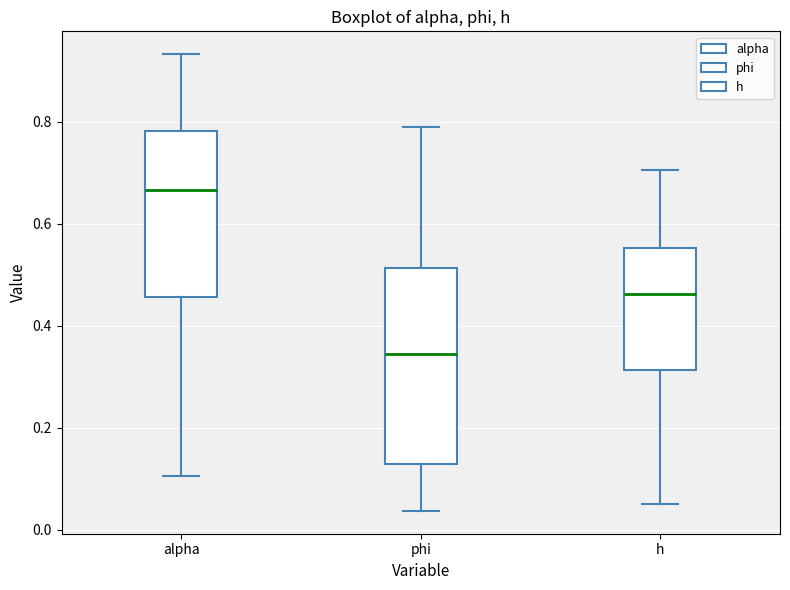

Where is the lower edge of the box for h on the y-axis? The values are not printed on the chart, so give them approximately, as read against the axis.

0.32